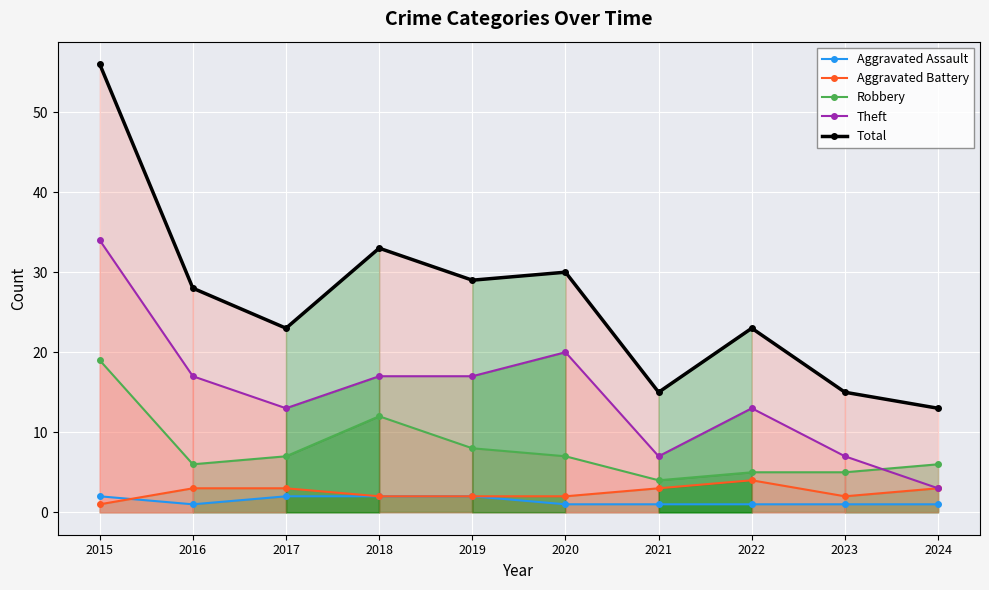

At how many categories does at least one series exceed 12?

10